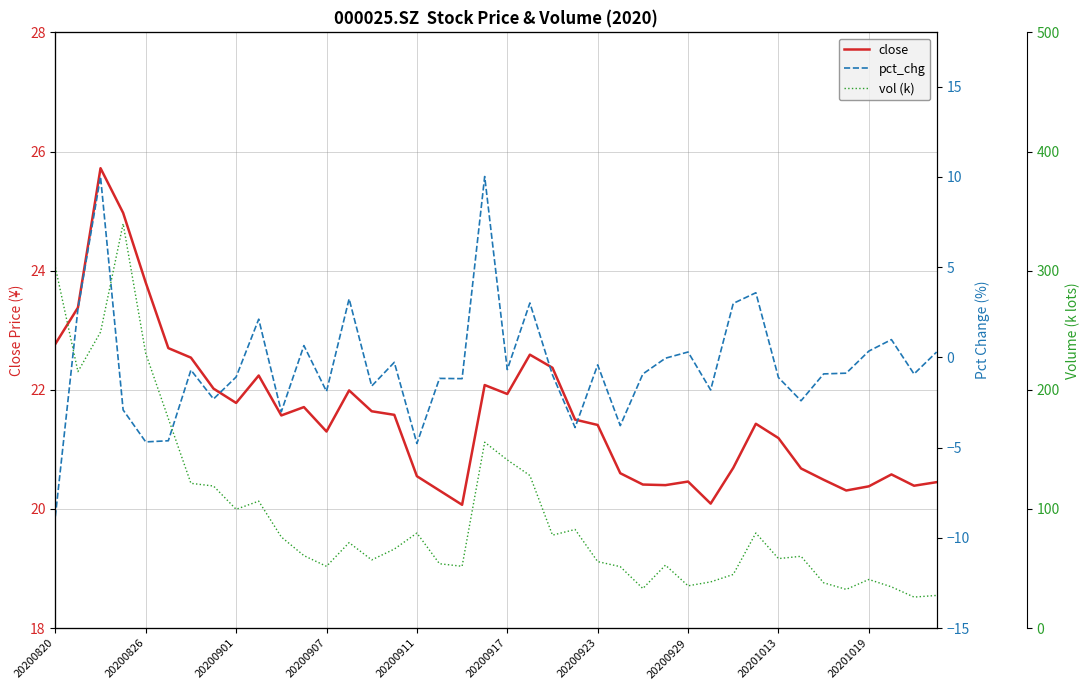

At which label does close first exceed 21?

20200820